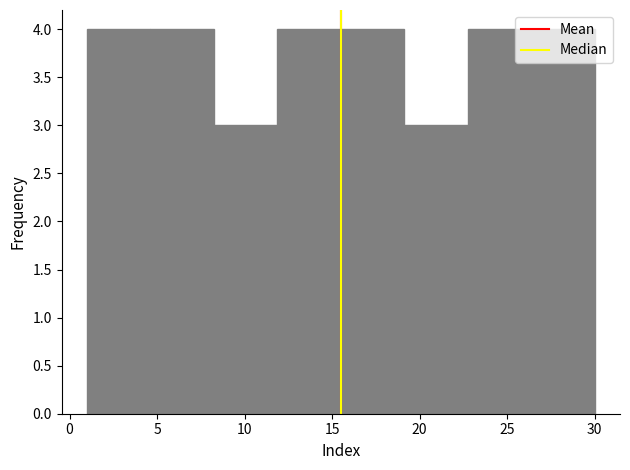

Reading left to right, transcribe this chart: for each bar, give the range it covers on the x-axis and its height. Neither the bar edges nor the heights are printed on the chart, so give them approximately, as read against the axes.

1.0 to 4.5: 4
4.5 to 8.5: 4
8.5 to 12.0: 3
12.0 to 15.5: 4
15.5 to 19.0: 4
19.0 to 23.0: 3
23.0 to 26.5: 4
26.5 to 30.0: 4